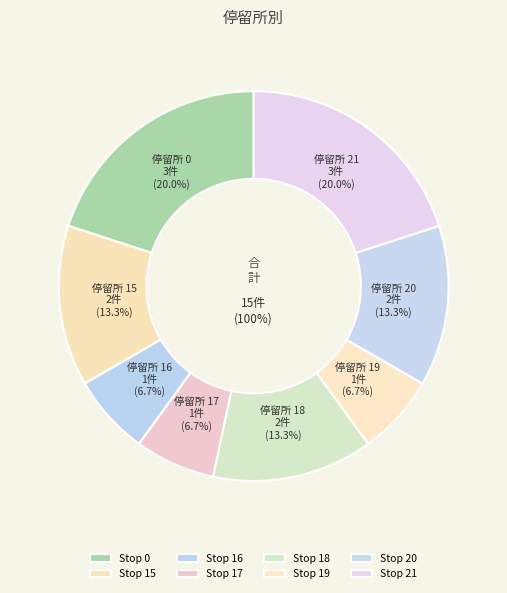

Is the sum of 18 and 20 greater than half?

No